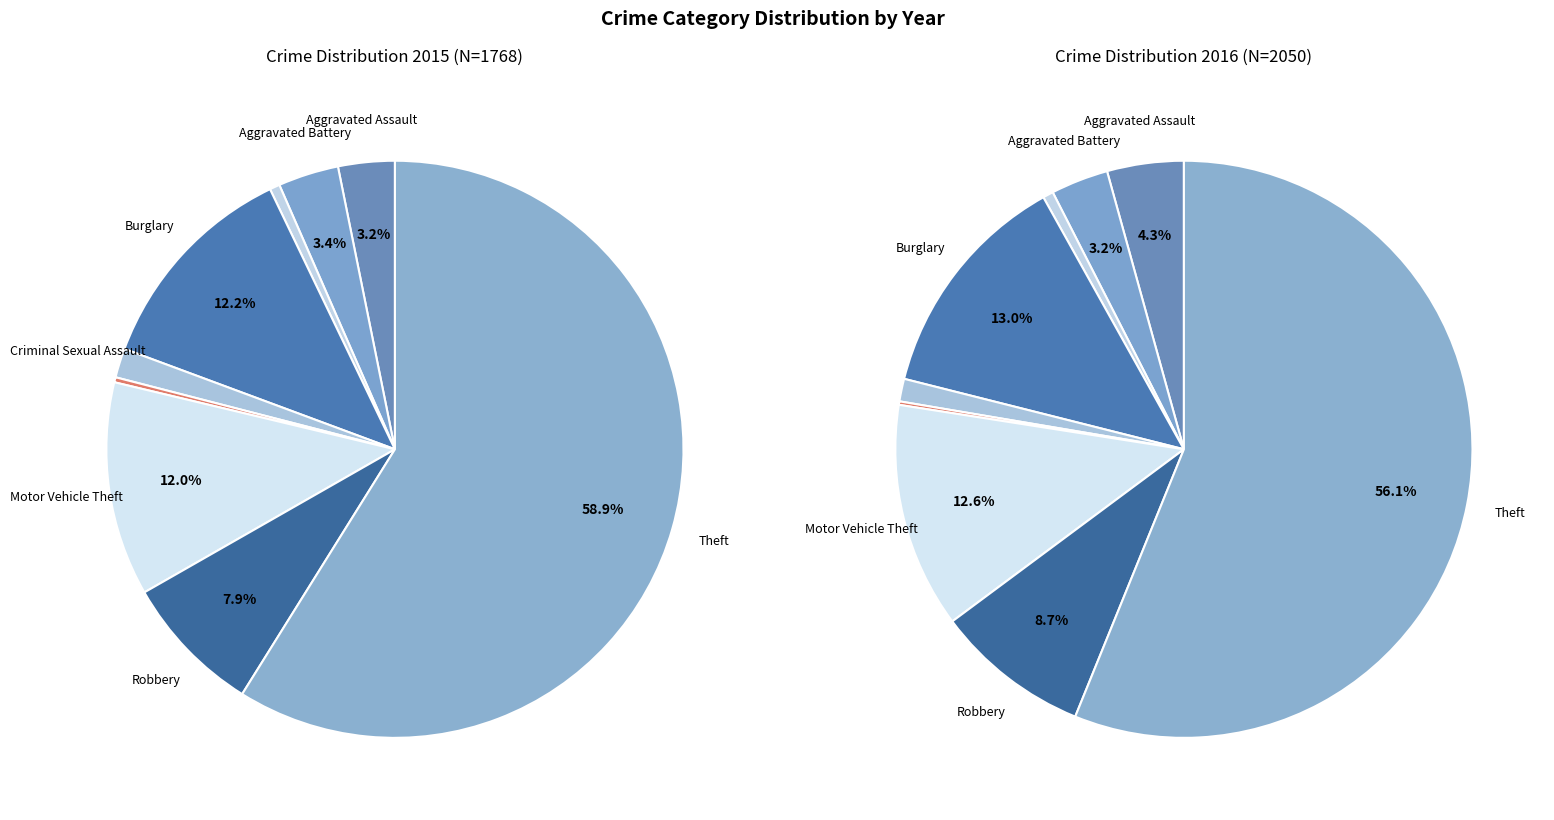

How many segments does this pie chart have?

9